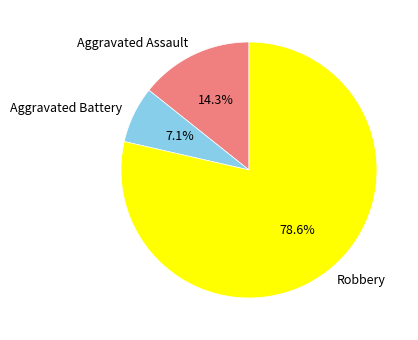

To the nearest percent, what is the difference between the Aggravated Assault and Aggravated Battery slice percentages?

7%